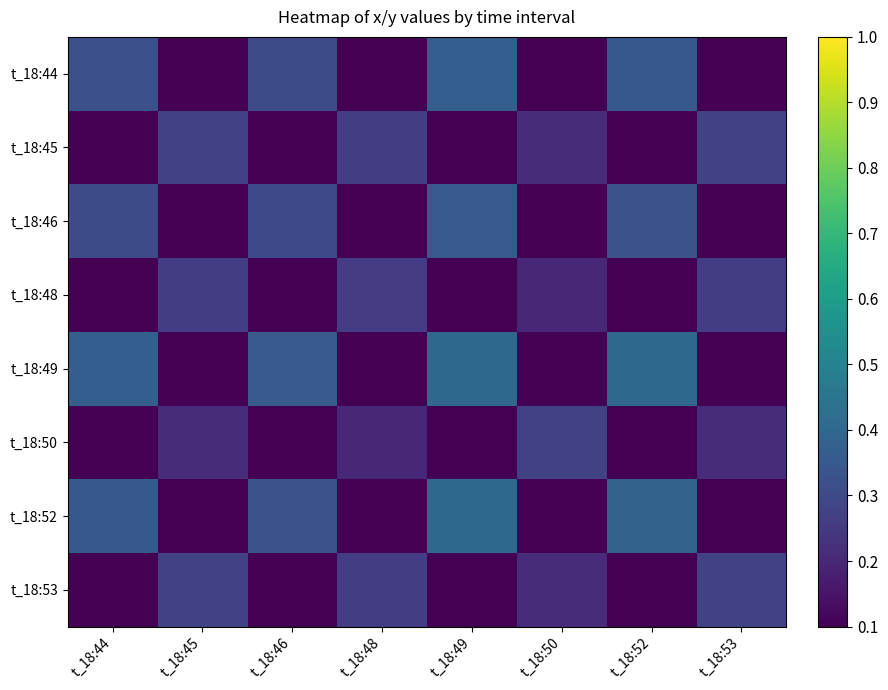

Rank the series by their maximum value, from lowest to highest.

t_18:48, t_18:50, t_18:45, t_18:53, t_18:46, t_18:44, t_18:49, t_18:52